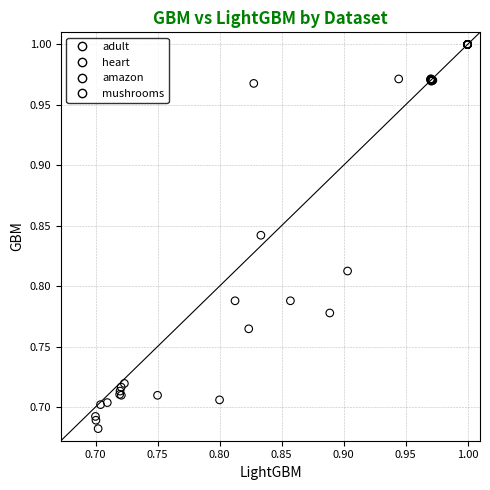

Which series contains the lowest Y value?

adult